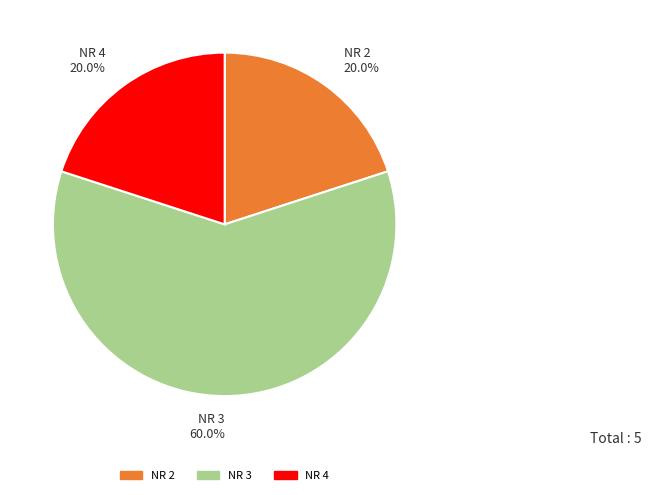

Combined, what portion of the pie is NR 4 and NR 3?

80.0%